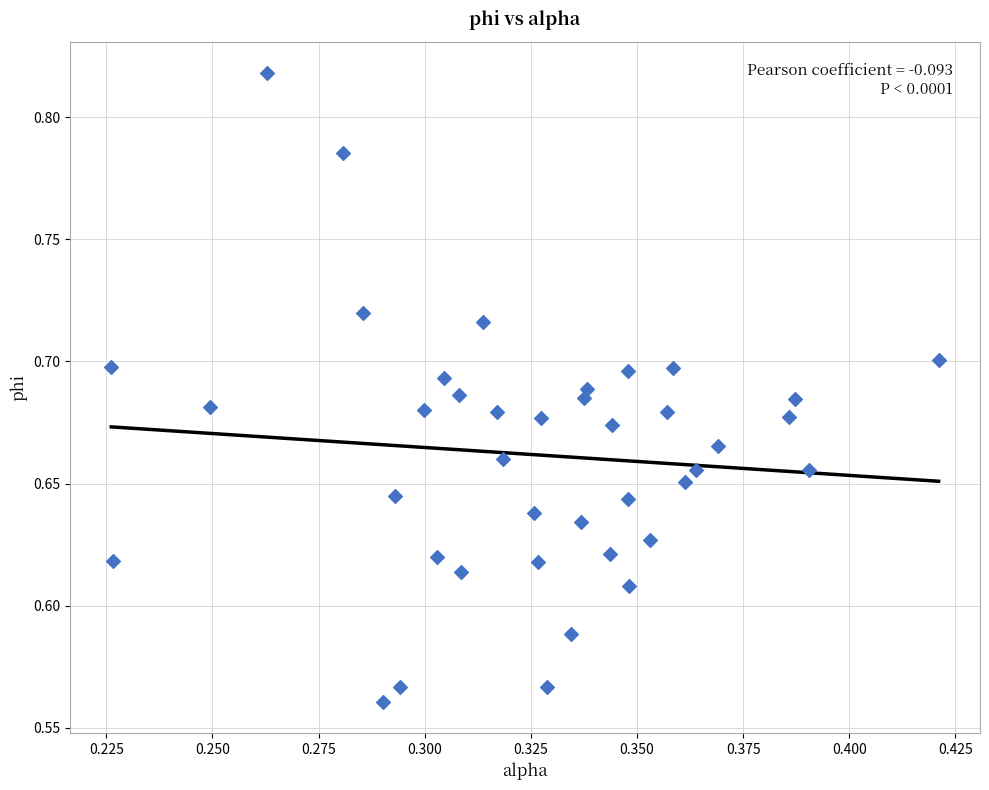

What is the range of Y values (max minus min)?

0.3